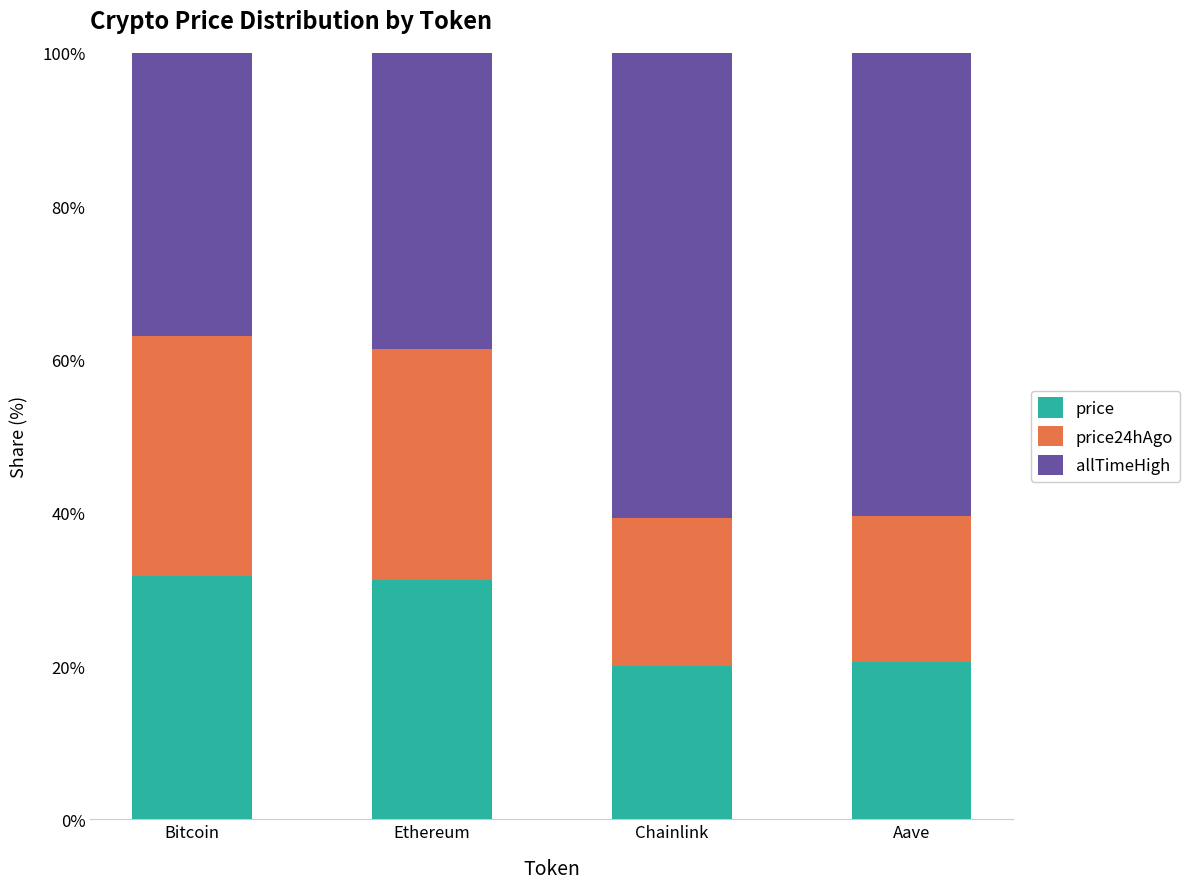

What is the maximum value for price?

31.8